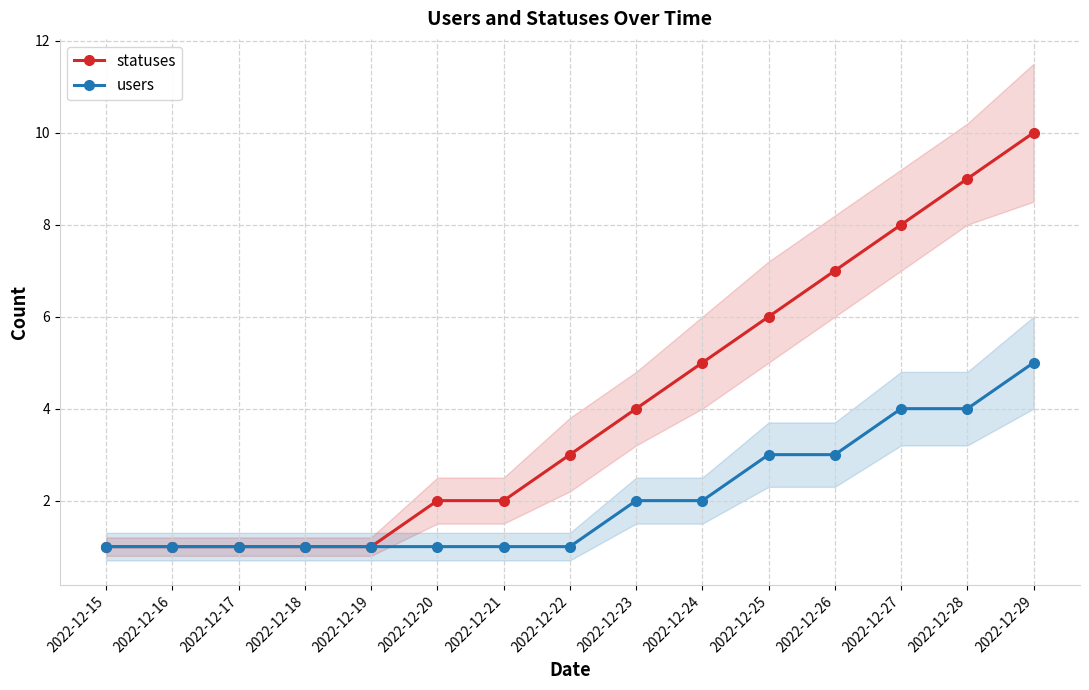

How many data points in statuses are above 3?

7